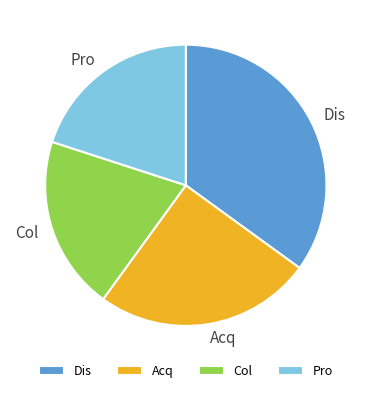

Does any single category account for the majority?

No